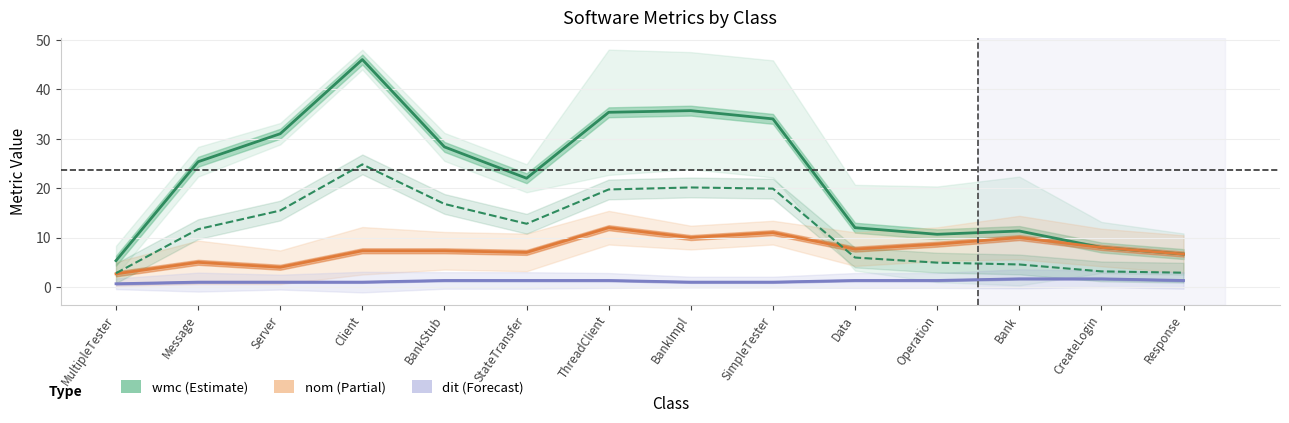

Is it true that loc/10 (Estimate) equals 22.0 at BankStub?

False